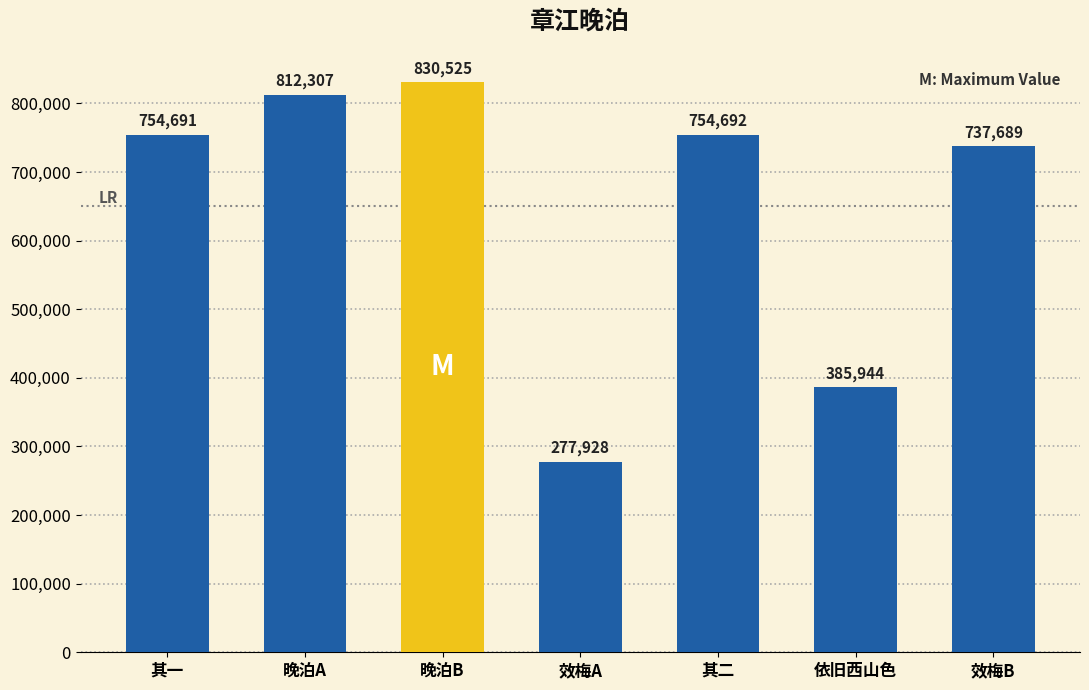

What is the value of the 1st bar from the left?

754691